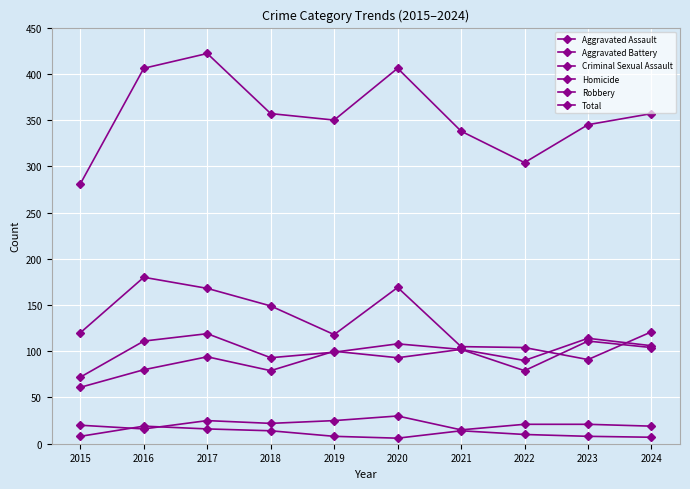

Reading left to right, list all the values displayed in this chart.

Aggravated Assault: 61	80	94	79	100	93	102	90	114	106
Aggravated Battery: 72	111	119	93	99	108	102	79	111	104
Criminal Sexual Assault: 20	16	25	22	25	30	15	21	21	19
Homicide: 8	19	16	14	8	6	14	10	8	7
Robbery: 120	180	168	149	118	169	105	104	91	121
Total: 281	406	422	357	350	406	338	304	345	357